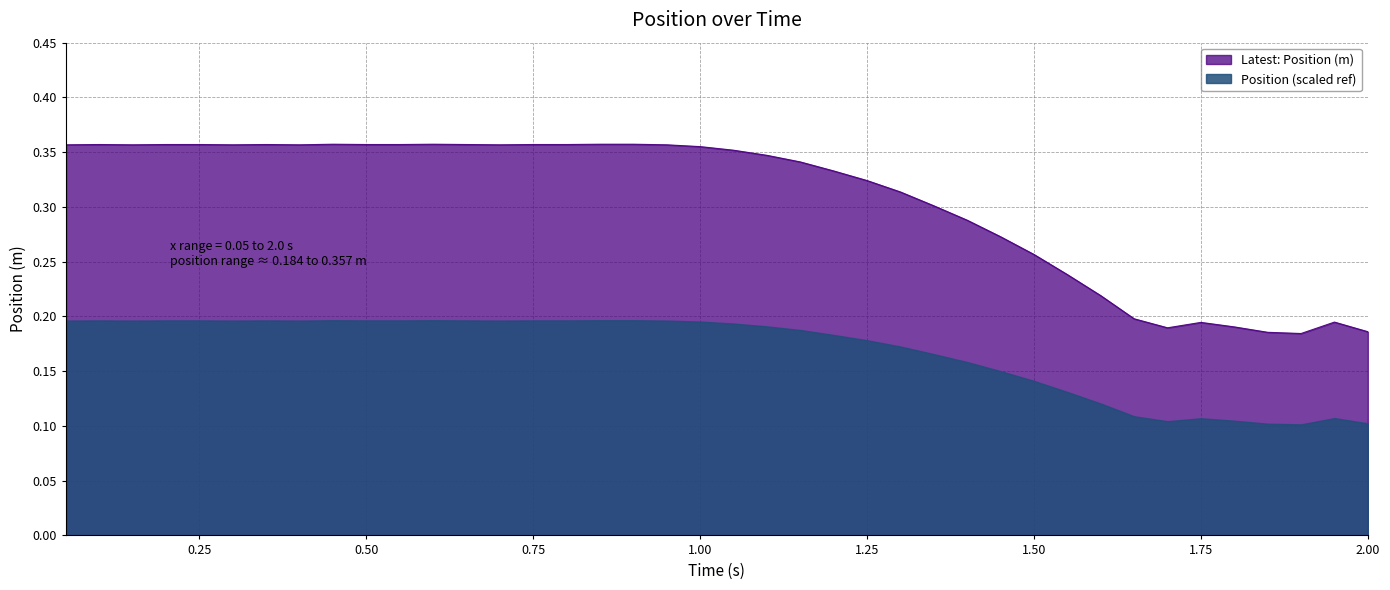

List the series in order of their overall mean, highest first.

Latest: Position (m), Position (scaled ref)